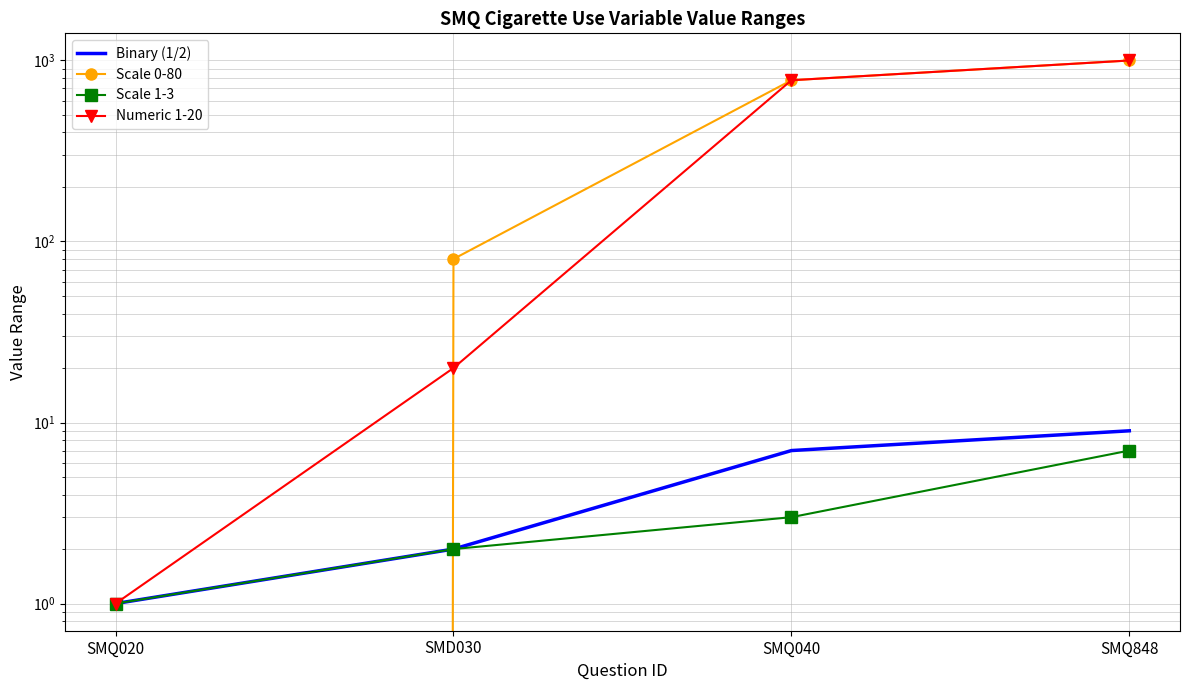

What is the sum of the Numeric 1-20 values at SMD030 and SMQ040?

797